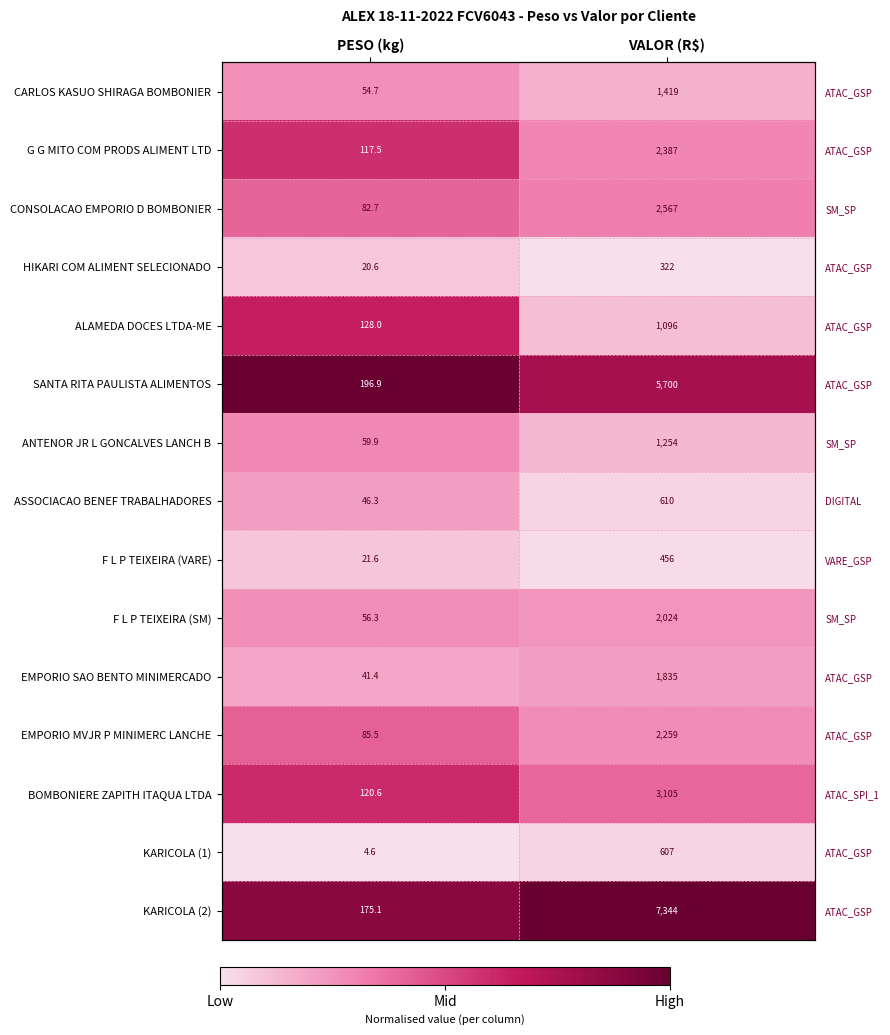

True or false: EMPORIO MVJR P MINIMERC LANCHE has a value of 0.4 at VALOR (R$).

False